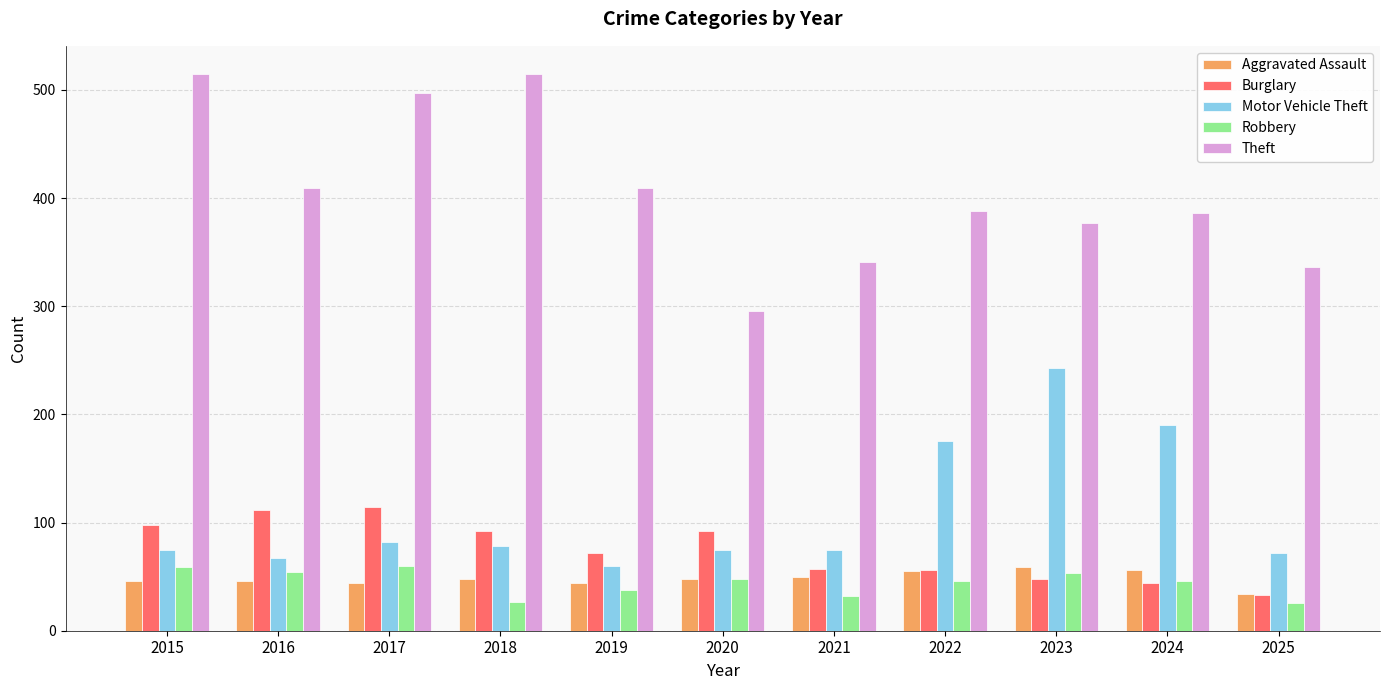

What is the difference between the second highest and minimum values in the Theft series?

219